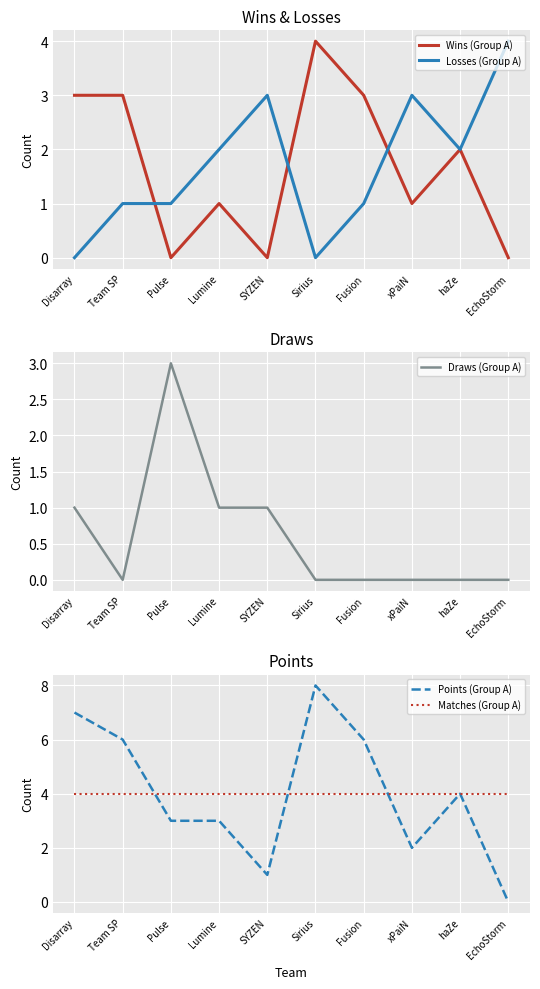

Rank the series by their maximum value, from highest to lowest.

Points (Group A), Wins (Group A), Losses (Group A), Matches (Group A), Draws (Group A)